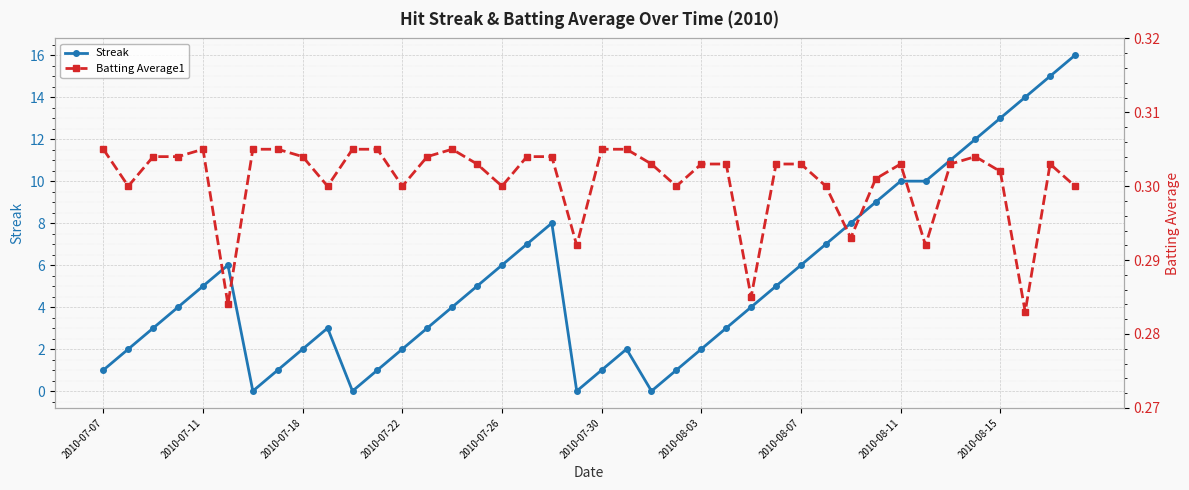

True or false: Streak has a value of 1 at 2010-07-22.

False